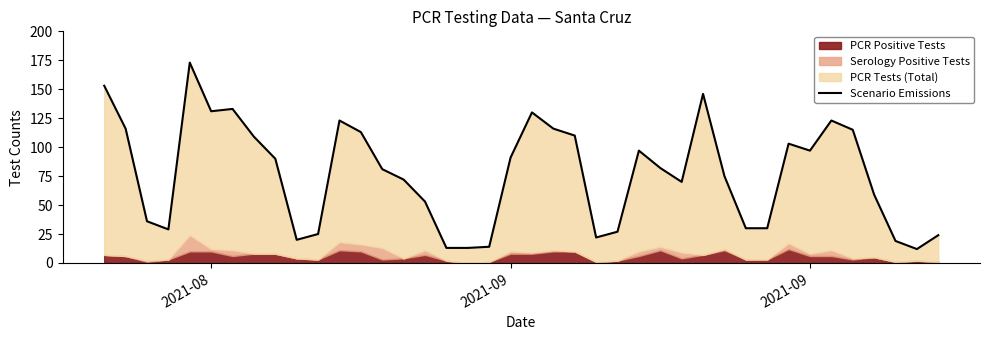

How many interior local peaks (higher than both neighbors) does the data have?

8